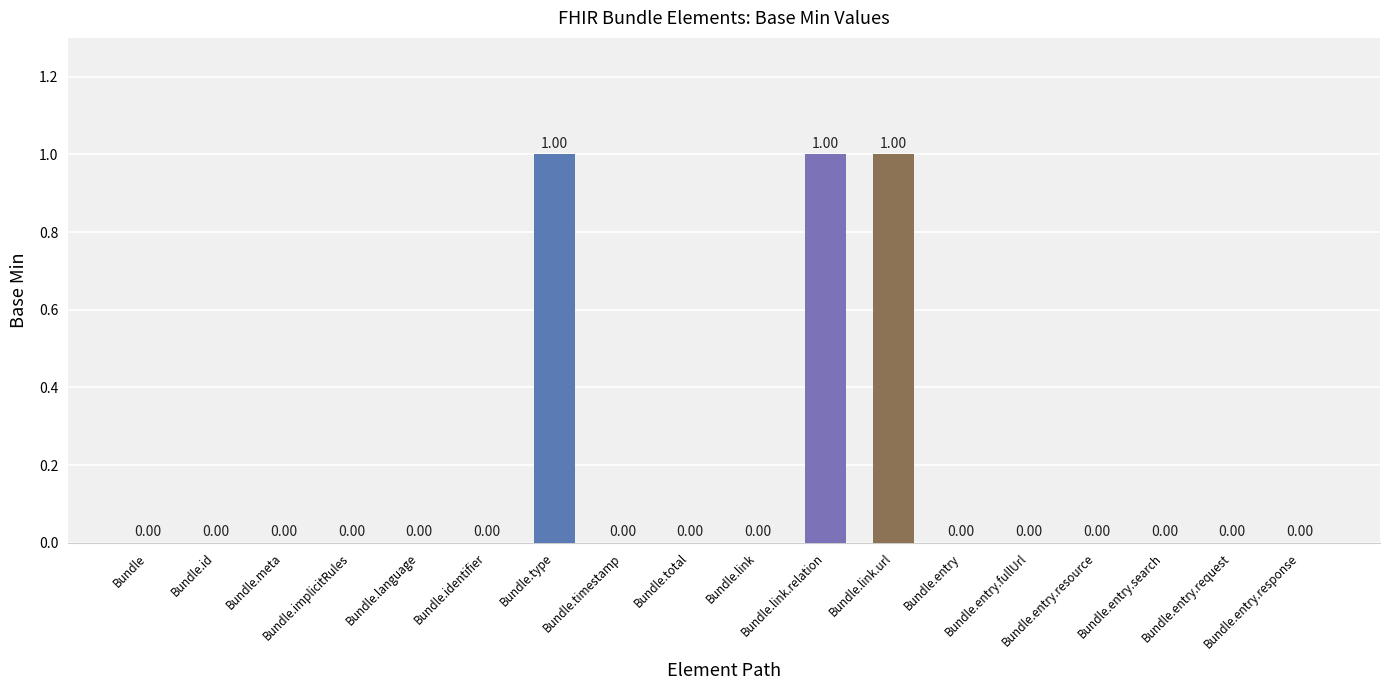

Reading right to left, extract all data points from this chart.

Bundle.entry.response=0	Bundle.entry.request=0	Bundle.entry.search=0	Bundle.entry.resource=0	Bundle.entry.fullUrl=0	Bundle.entry=0	Bundle.link.url=1	Bundle.link.relation=1	Bundle.link=0	Bundle.total=0	Bundle.timestamp=0	Bundle.type=1	Bundle.identifier=0	Bundle.language=0	Bundle.implicitRules=0	Bundle.meta=0	Bundle.id=0	Bundle=0